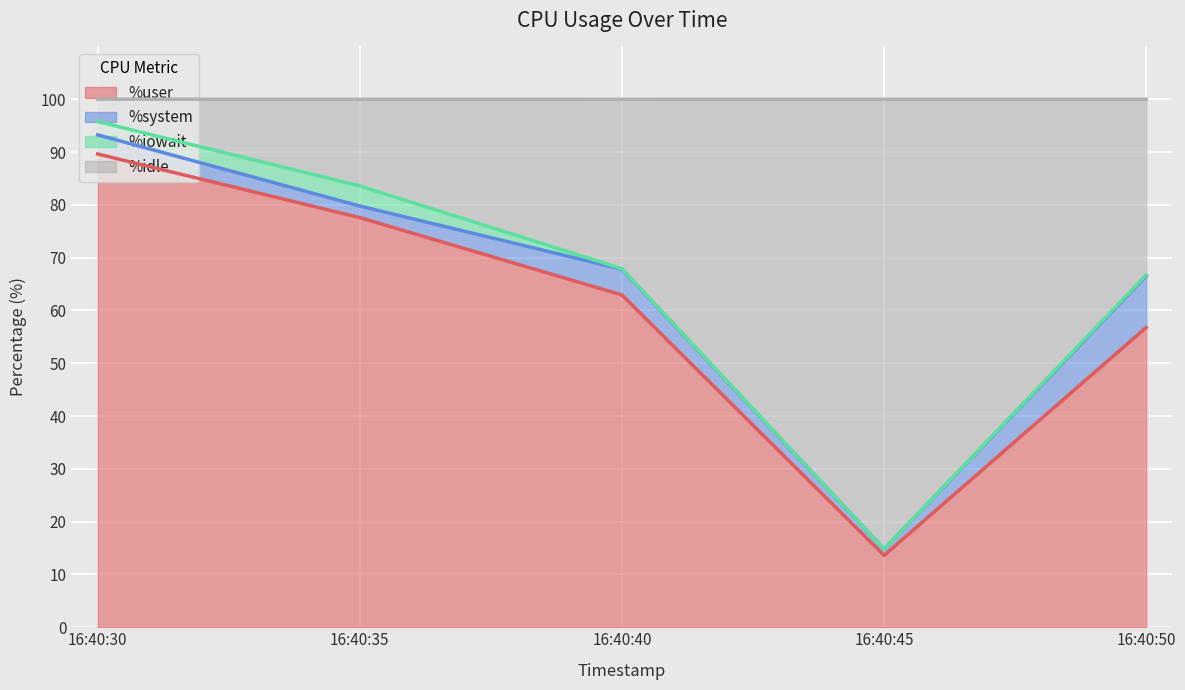

Between 16:40:35 and 16:40:40, which series saw the biggest shift?

%idle